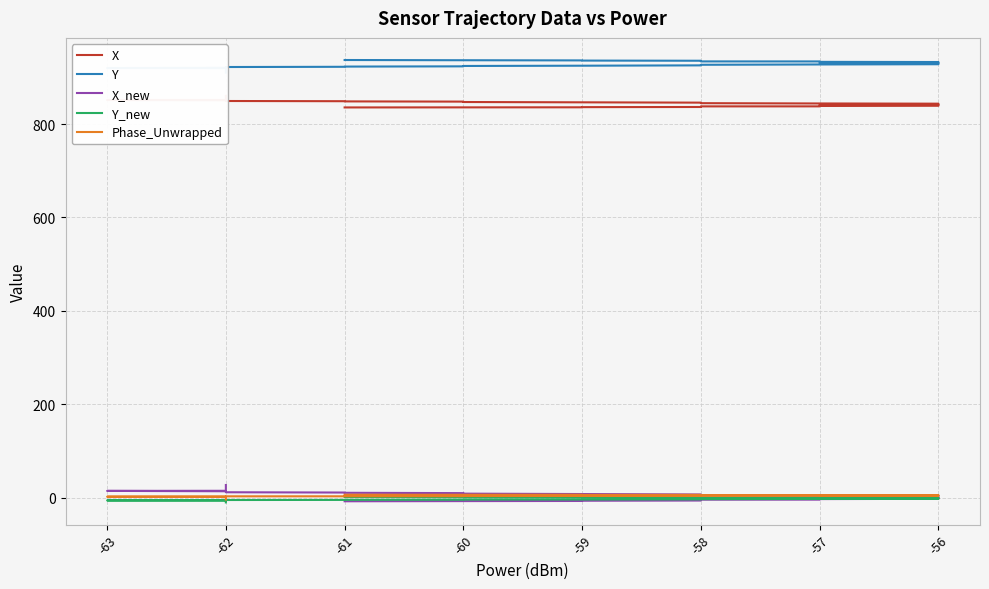

What value does the Y series have at -56?

933.0